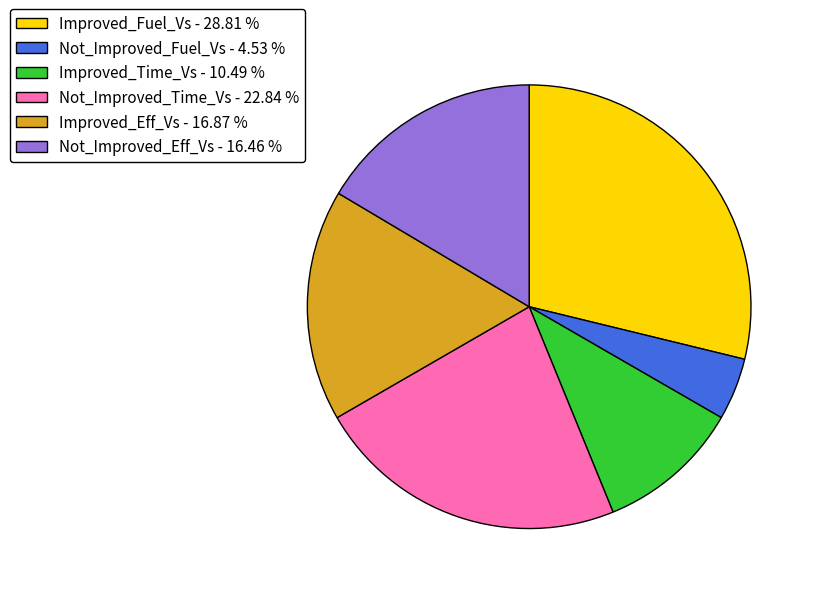

Combined, do Improved_Fuel_Vs - 28.81 % and Not_Improved_Time_Vs - 22.84 % account for over 50%?

Yes